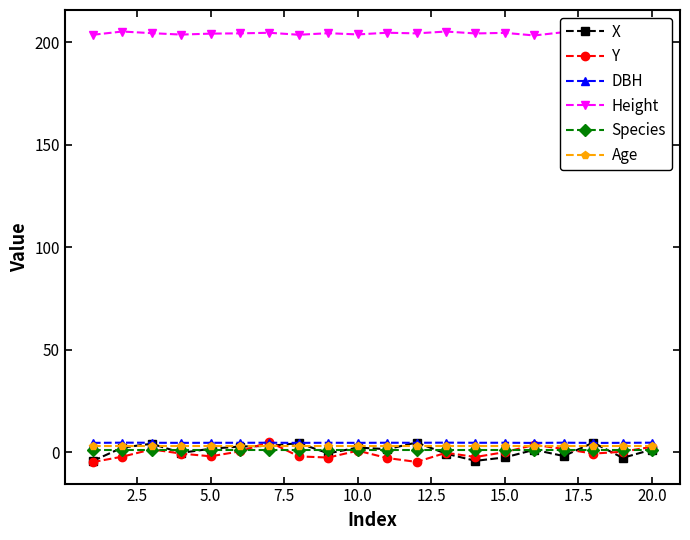

What is the highest value of the Y series?

4.9